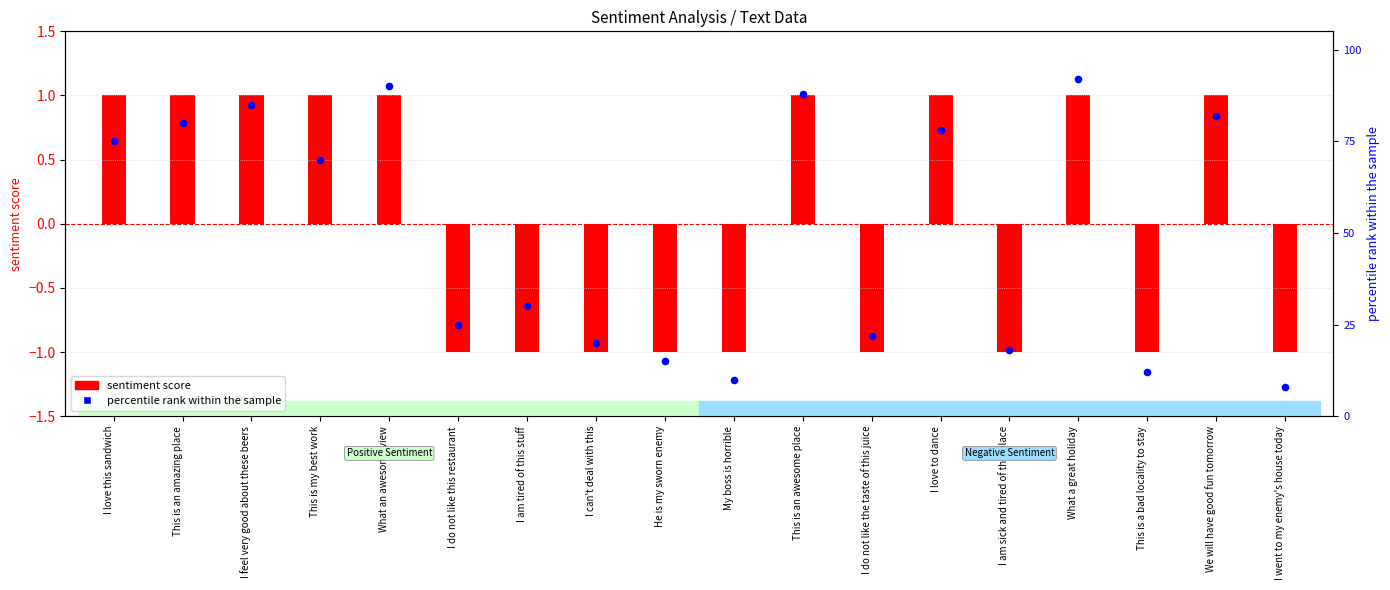

Which has a higher value, I went to my enemy's house today or I love this sandwich?

I love this sandwich